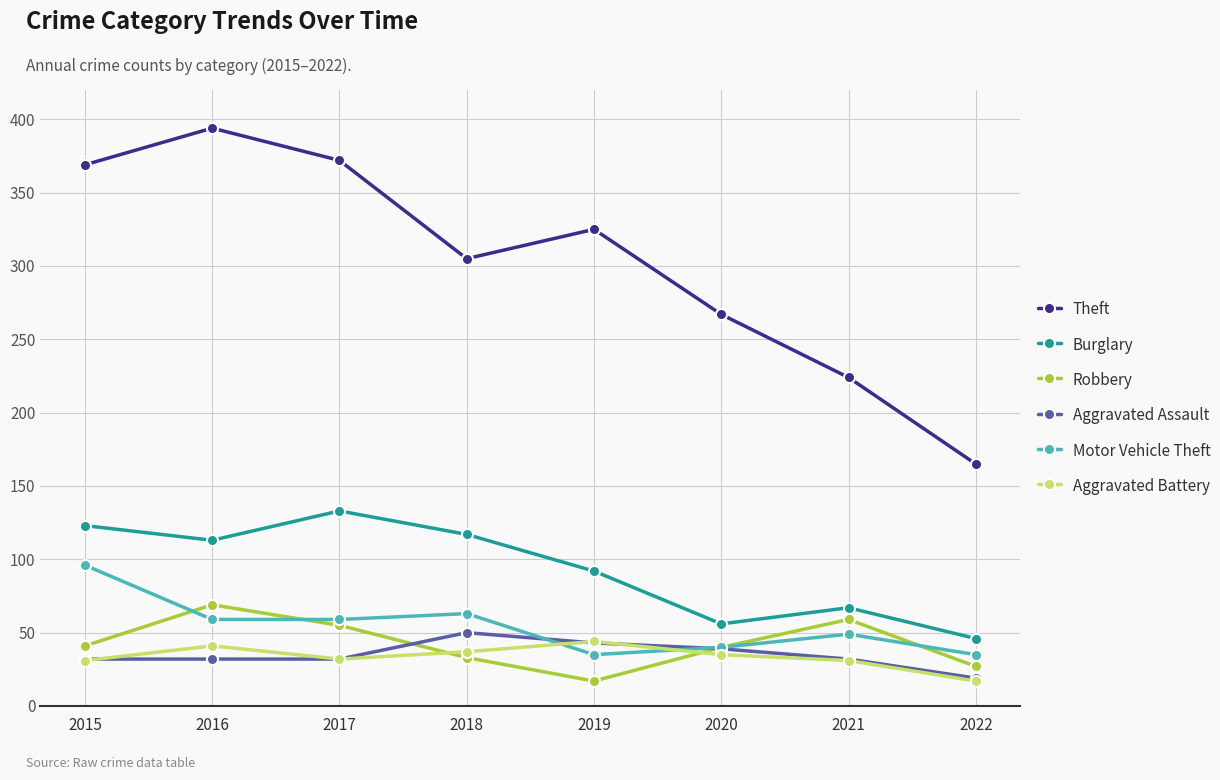

How many lines are shown in the chart?

6